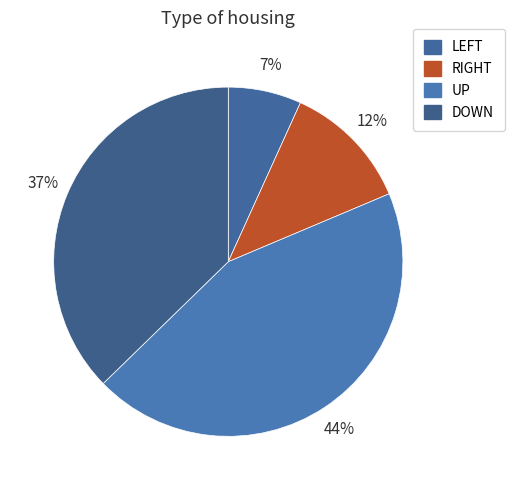

How many segments does this pie chart have?

4